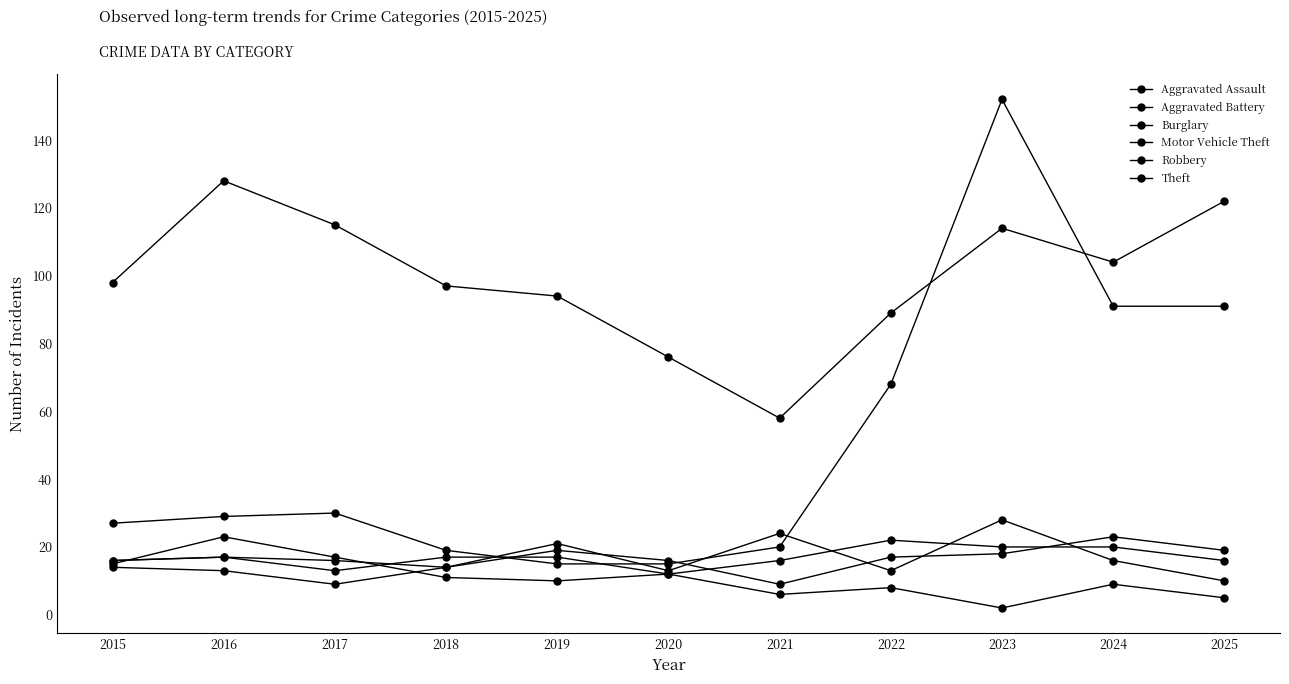

Is the value of Aggravated Assault at 2015 greater than the value of Burglary at 2015?

No